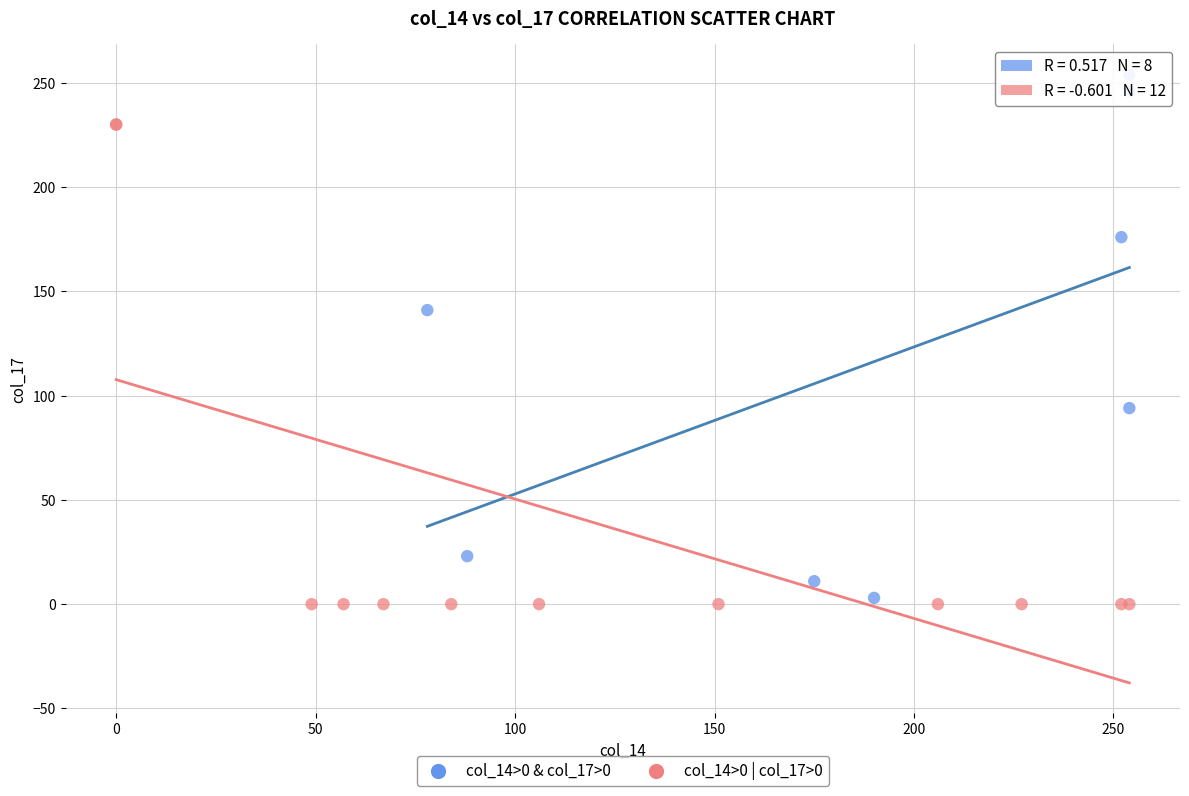

Which series reaches the maximum Y coordinate?

col_14>0 & col_17>0